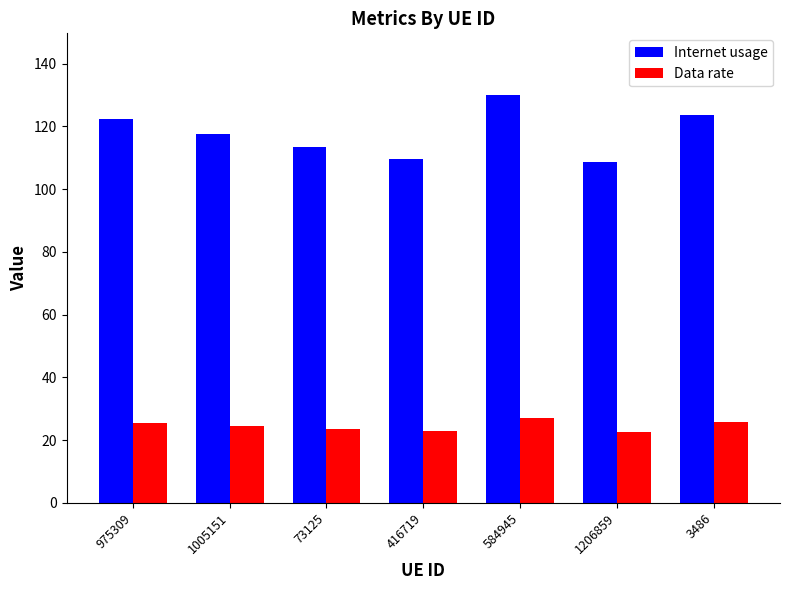

Rank the series by their average value, from lowest to highest.

Data rate, Internet usage